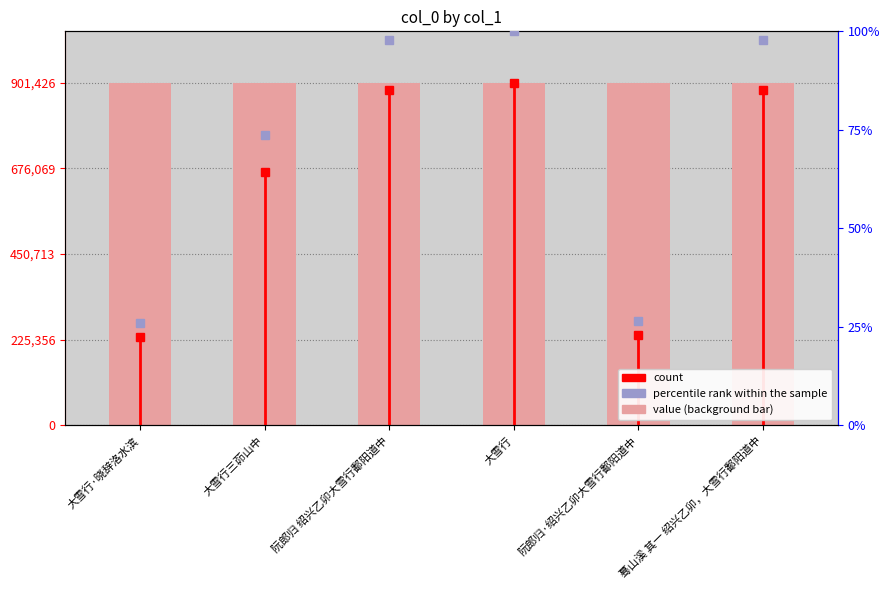

What is the average value of the value (background bar) series?

901426.0